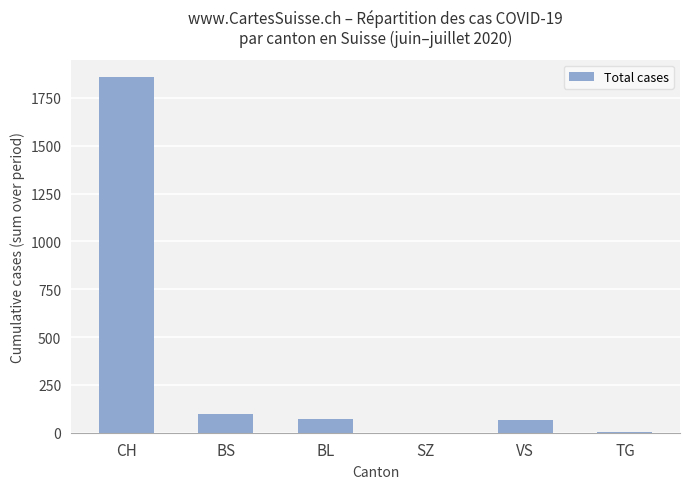

What is the difference between the values at BL and SZ?

69